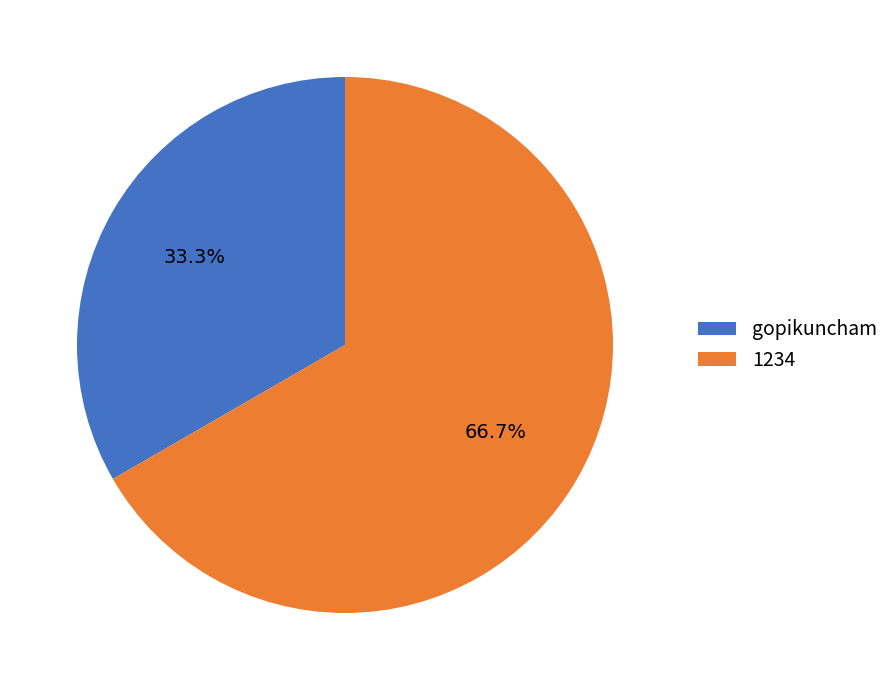

What percentage is the 1234 slice, to the nearest percent?

67%